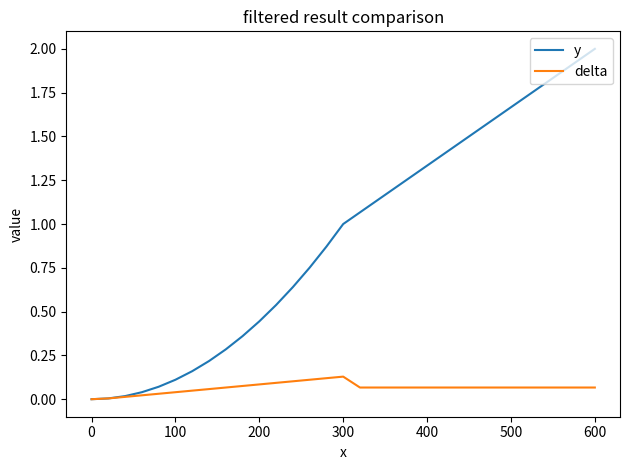

Which series has the largest total across all categories?

y